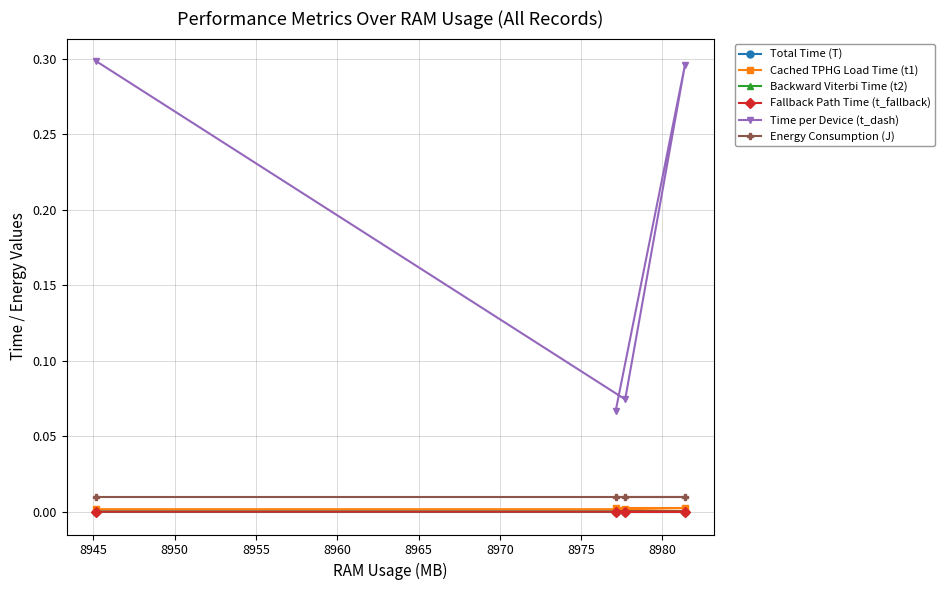

Which series has the largest range (max minus min)?

Time per Device (t_dash)